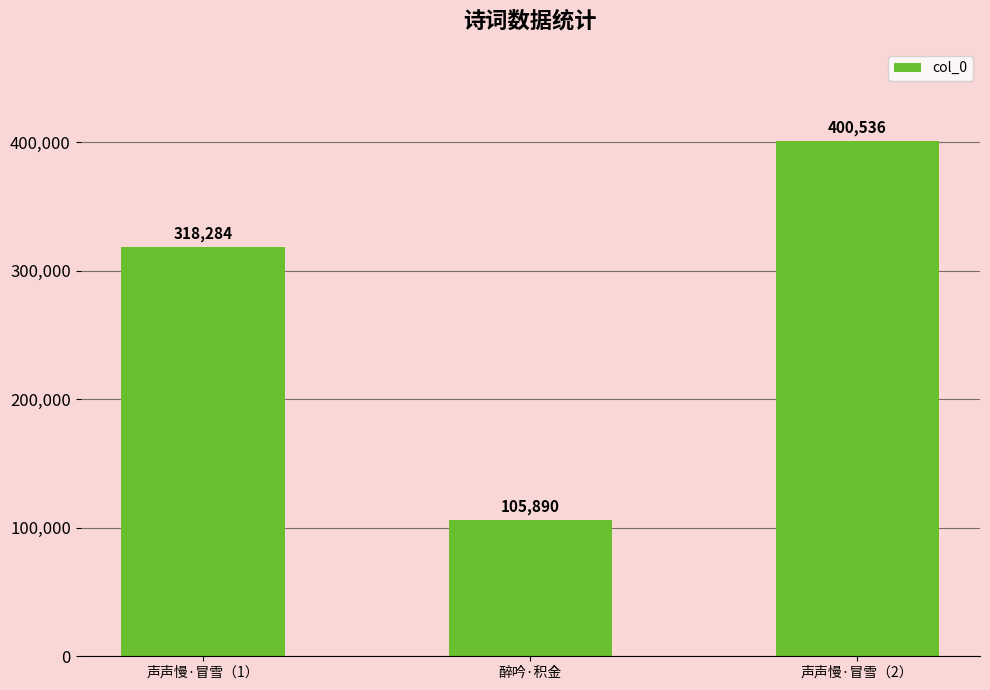

How many bars are there in total?

3